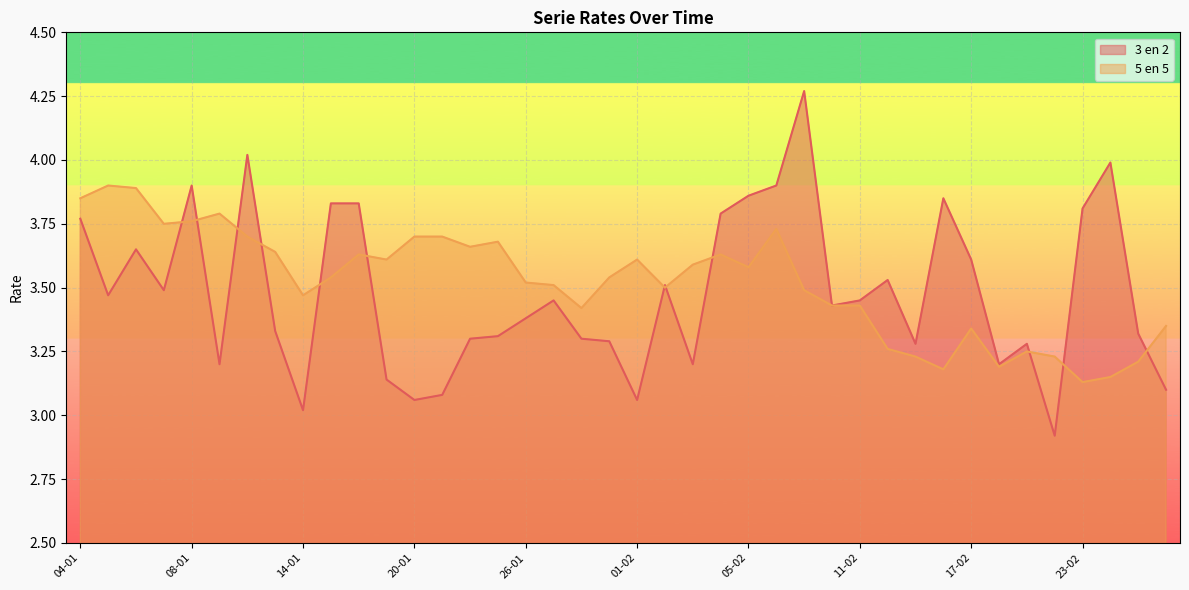

Reading left to right, extract all data points from this chart.

3 en 2: 04-01=3.8	05-01=3.5	06-01=3.6	07-01=3.5	08-01=3.9	11-01=3.2	12-01=4.0	13-01=3.3	14-01=3.0	15-01=3.8	18-01=3.8	19-01=3.1	20-01=3.1	21-01=3.1	22-01=3.3	25-01=3.3	26-01=3.4	27-01=3.5	28-01=3.3	29-01=3.3	01-02=3.1	02-02=3.5	03-02=3.2	04-02=3.8	05-02=3.9	08-02=3.9	09-02=4.3	10-02=3.4	11-02=3.5	12-02=3.5	15-02=3.3	16-02=3.9	17-02=3.6	18-02=3.2	19-02=3.3	22-02=2.9	23-02=3.8	24-02=4.0	25-02=3.3	26-02=3.1
5 en 5: 04-01=3.9	05-01=3.9	06-01=3.9	07-01=3.8	08-01=3.8	11-01=3.8	12-01=3.7	13-01=3.6	14-01=3.5	15-01=3.5	18-01=3.6	19-01=3.6	20-01=3.7	21-01=3.7	22-01=3.7	25-01=3.7	26-01=3.5	27-01=3.5	28-01=3.4	29-01=3.5	01-02=3.6	02-02=3.5	03-02=3.6	04-02=3.6	05-02=3.6	08-02=3.7	09-02=3.5	10-02=3.4	11-02=3.4	12-02=3.3	15-02=3.2	16-02=3.2	17-02=3.3	18-02=3.2	19-02=3.2	22-02=3.2	23-02=3.1	24-02=3.1	25-02=3.2	26-02=3.4